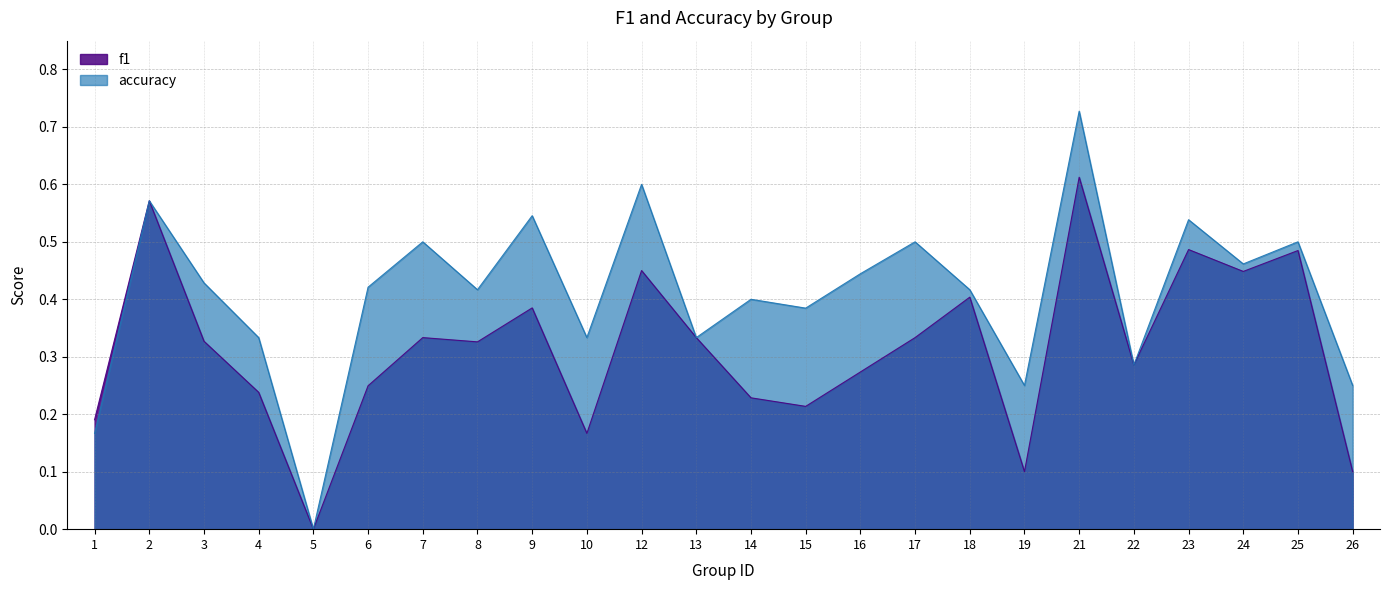

Which series has the largest total across all categories?

accuracy